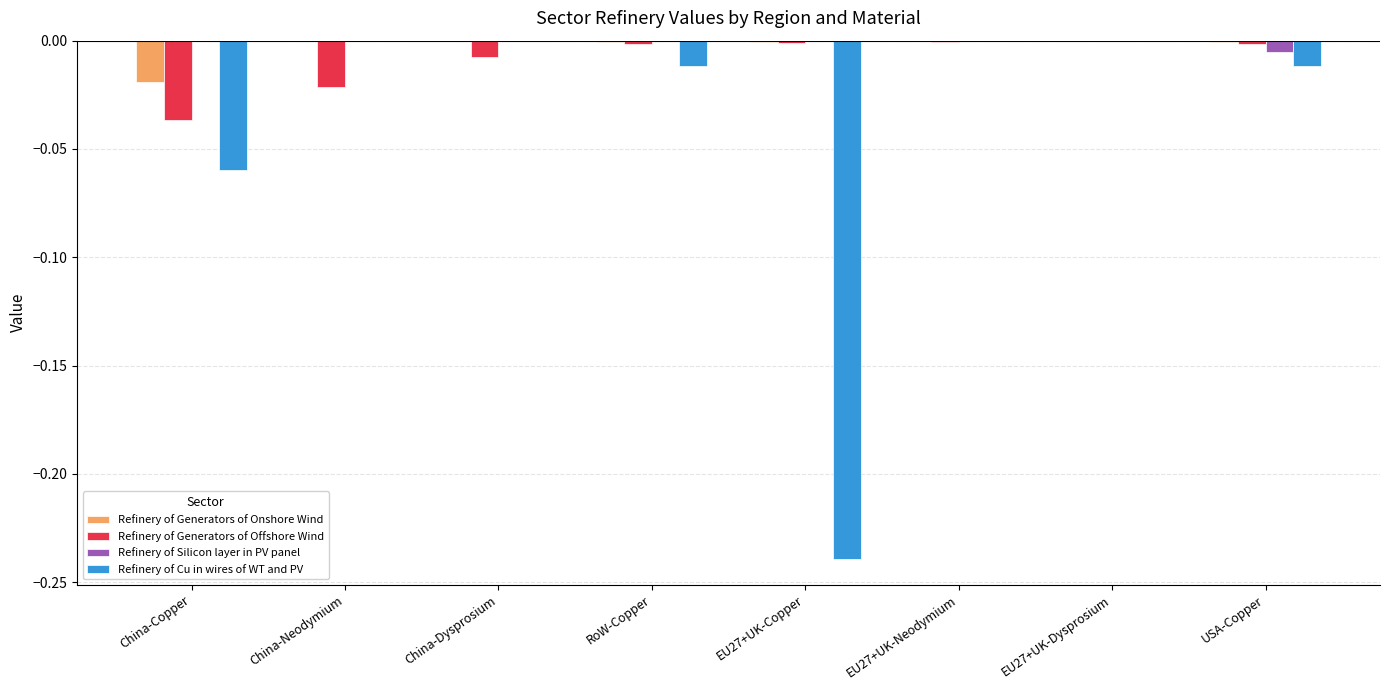

The Refinery of Generators of Offshore Wind series shows -0.0 at USA-Copper. True or false?

True